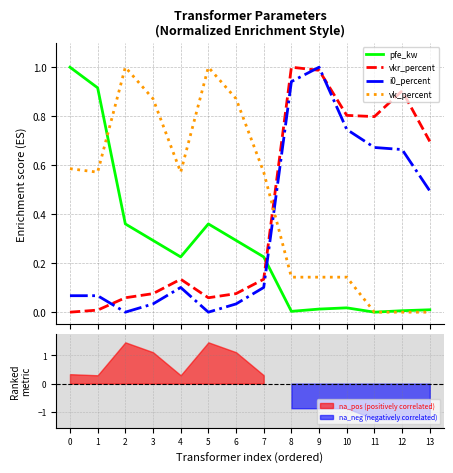

Which series ends up on top after the final intersection of vk_percent and vkr_percent?

vkr_percent